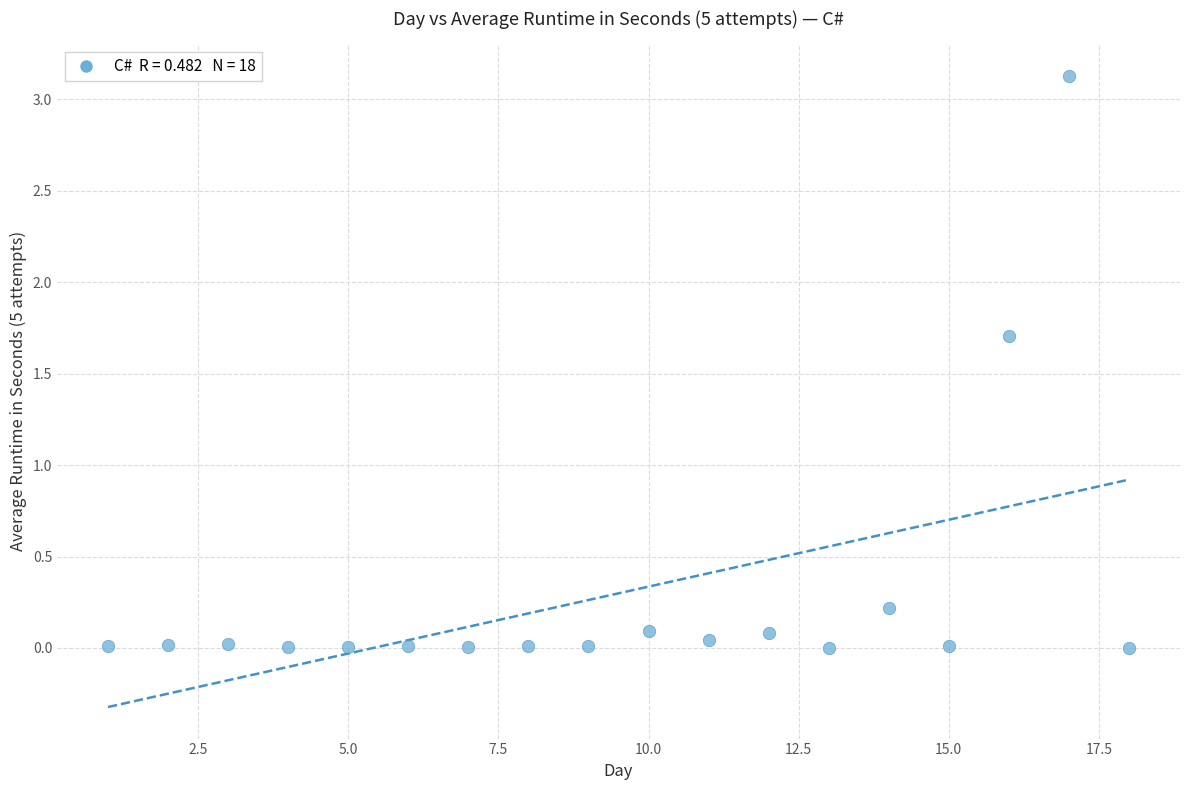

What Y value in the scatter plot is closest to 1?

1.7